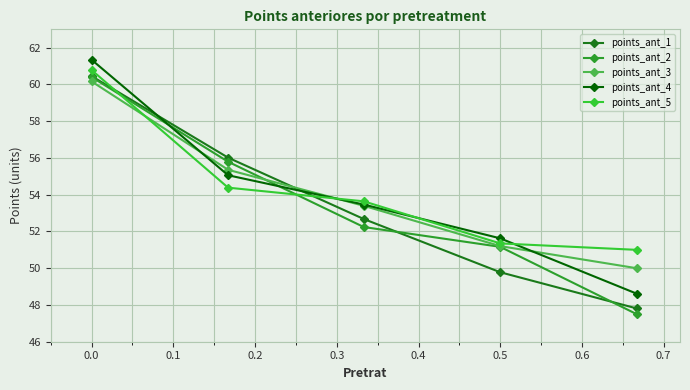

True or false: points_ant_3 has more than 2 points higher than both neighbors.

False